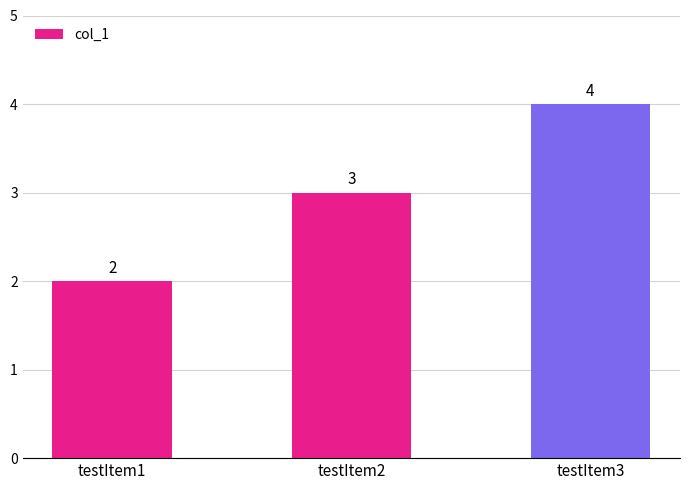

List the labels in order of value, smallest first.

testItem1, testItem2, testItem3